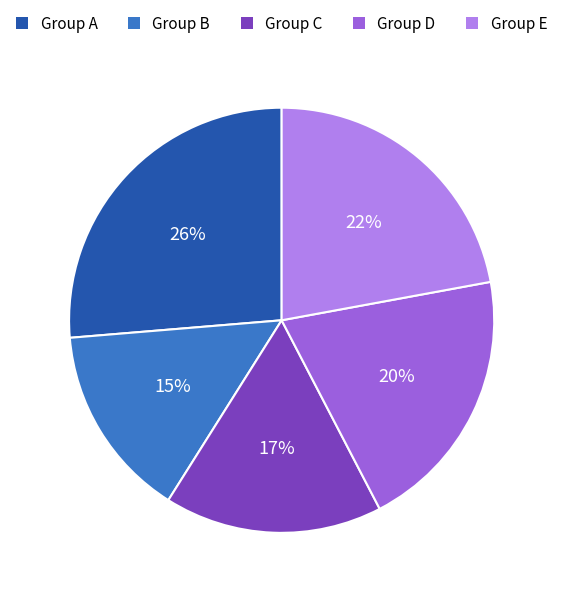

Do Group A and Group D together represent more than half of the pie?

No